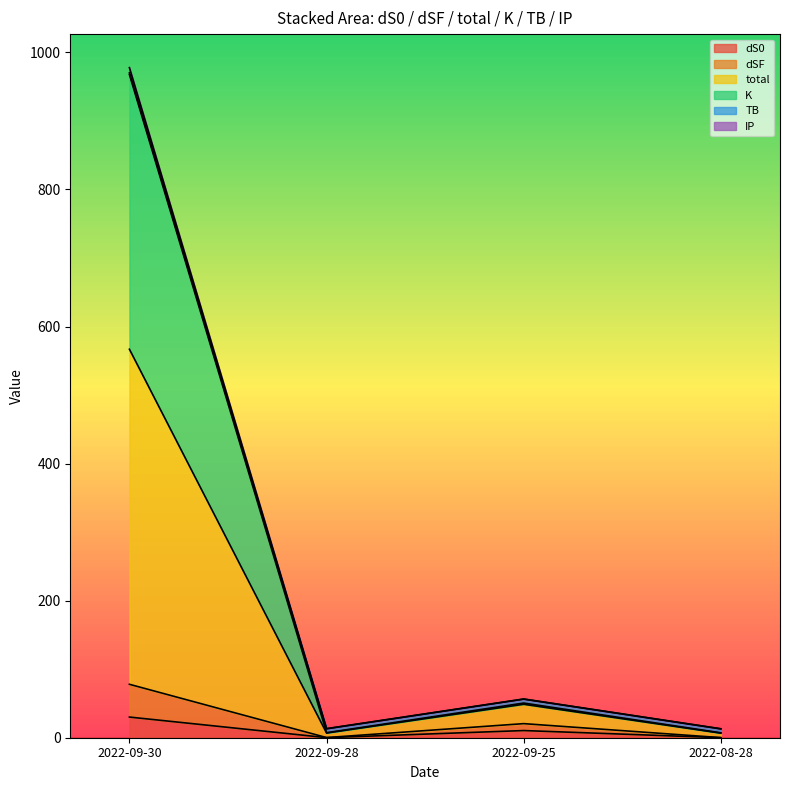

Reading right to left, list all the values displayed in this chart.

dS0: 0.1	10.5	0.1	30.1
dSF: 0.1	20.5	0.2	77.9
total: 13.1	56.5	13.3	977.7
K: 7.2	50.6	7.3	967.6
TB: 12.9	56.3	13.0	970.1
IP: 6.7	48.8	6.8	566.8